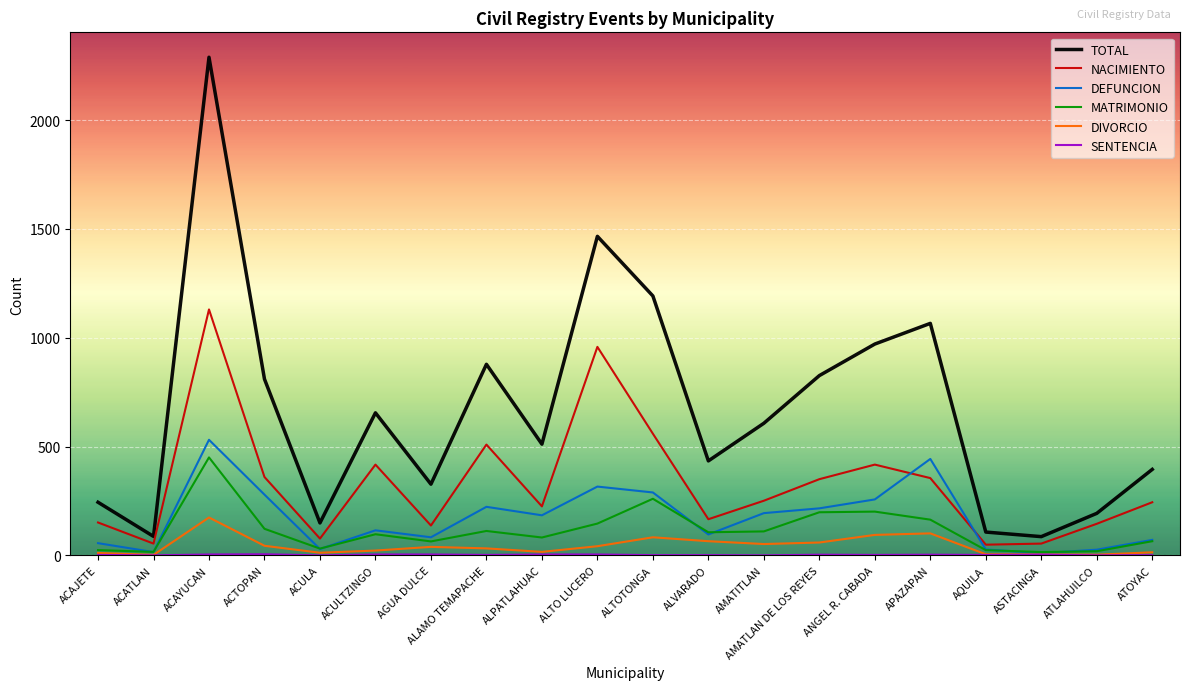

In TOTAL, how many points are lower than both neighbors (excluding endpoints)?

6